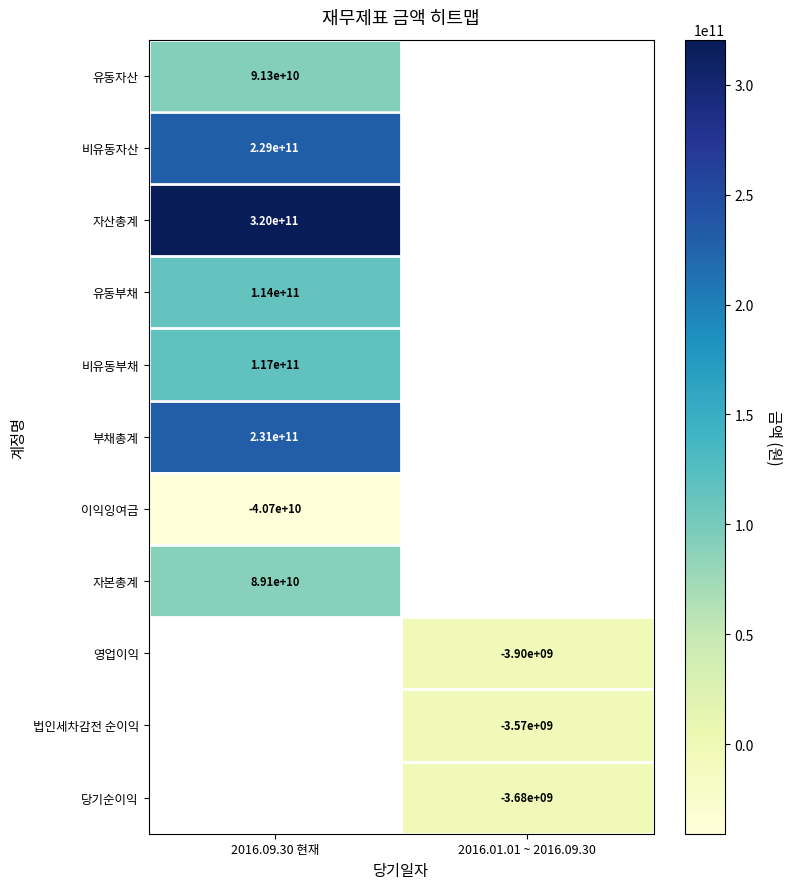

Is it true that 비유동부채 equals 45379846084 at 2016.09.30 현재?

False